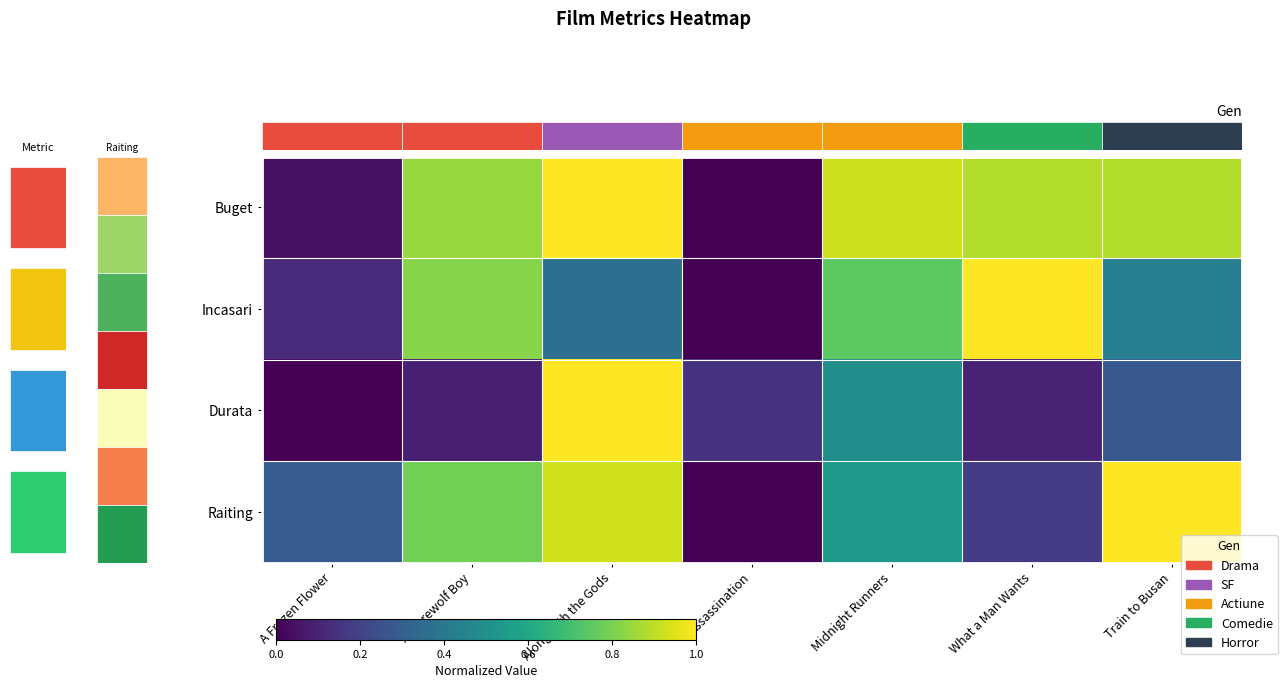

The Durata series shows -0.6 at A Frozen Flower. True or false?

False